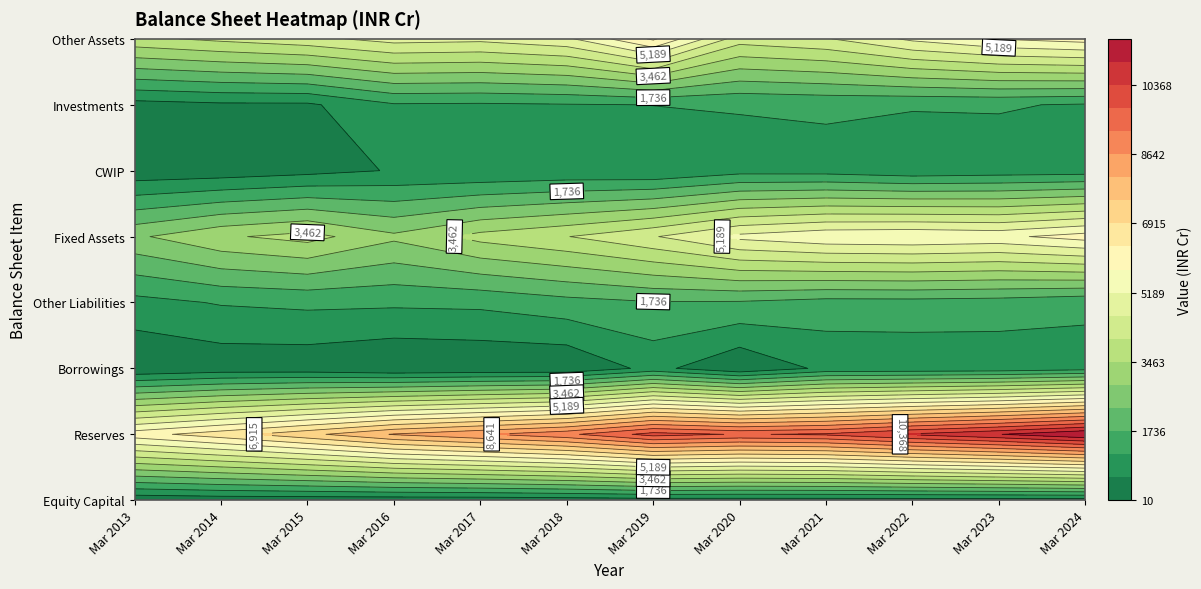

Rank the series by their maximum value, from lowest to highest.

Equity Capital, Borrowings, CWIP, Investments, Other Liabilities, Fixed Assets, Other Assets, Reserves